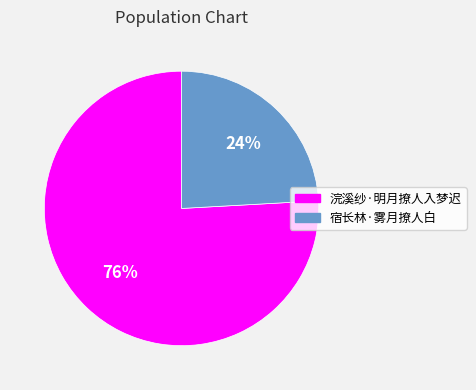

To the nearest percent, what is the average slice percentage?

50%